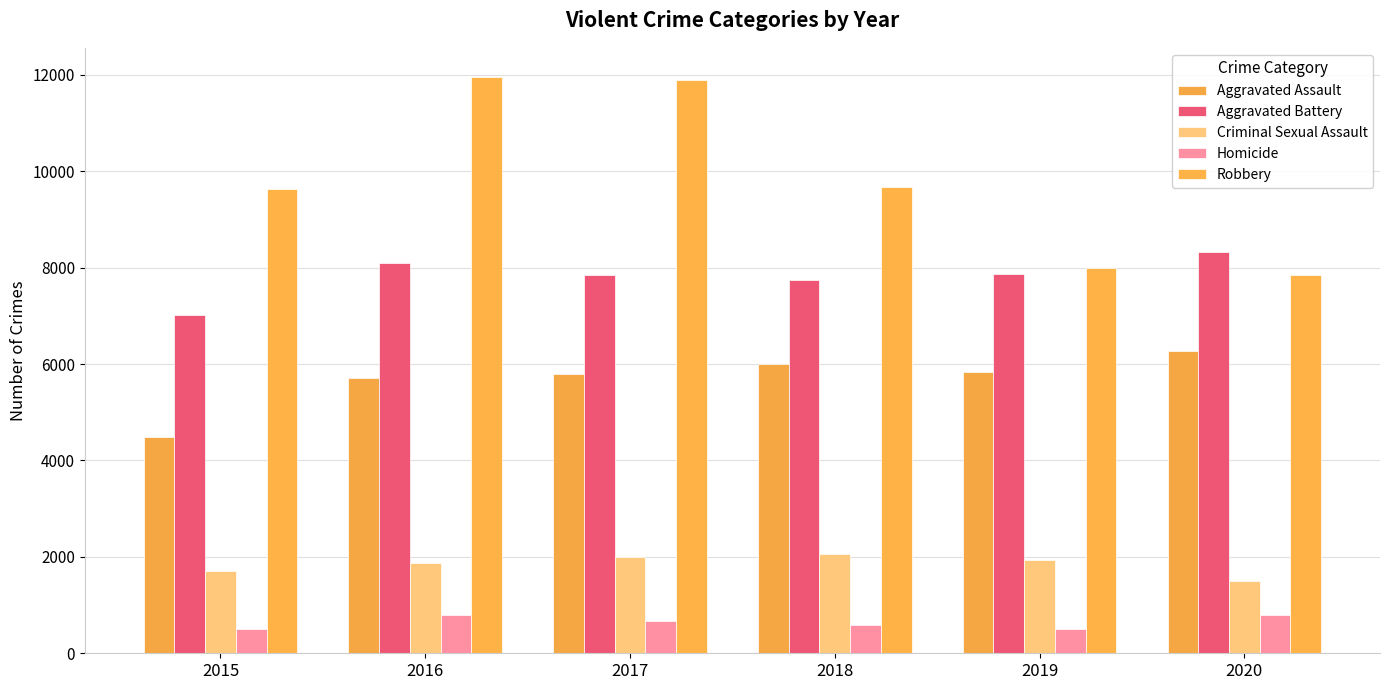

Which series changed the most between 2015 and 2020?

Aggravated Assault